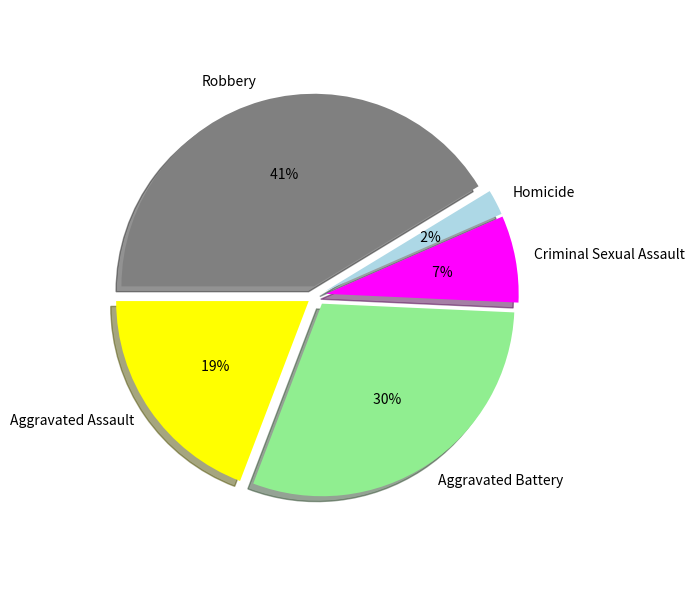

Rank the categories by value from lowest to highest.

Homicide, Criminal Sexual Assault, Aggravated Assault, Aggravated Battery, Robbery